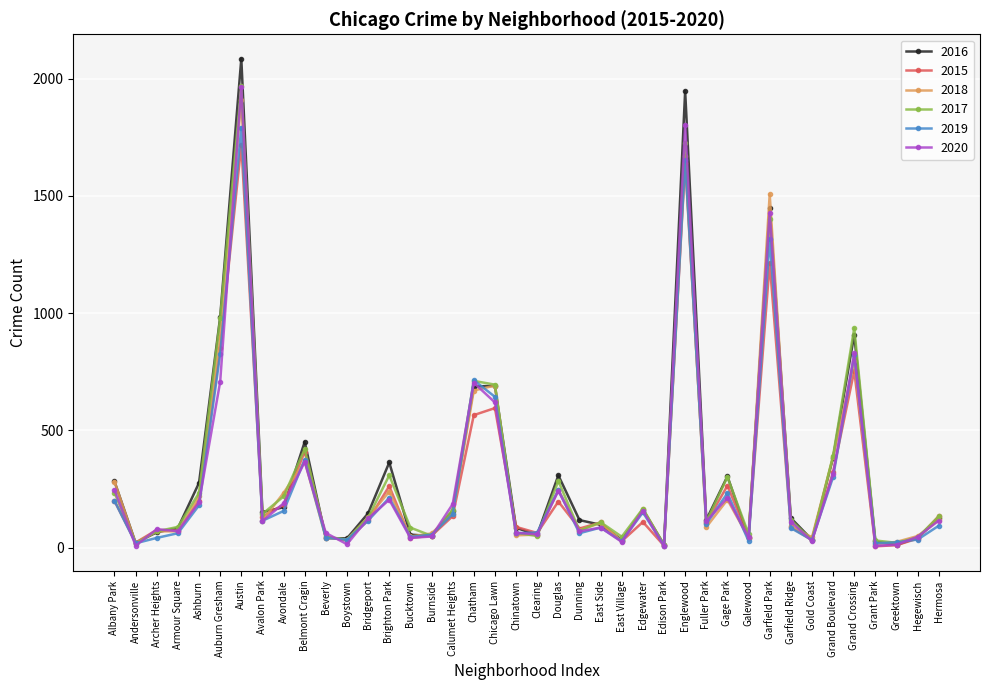

After their last crossing, which series has the higher values: 2016 or 2019?

2016